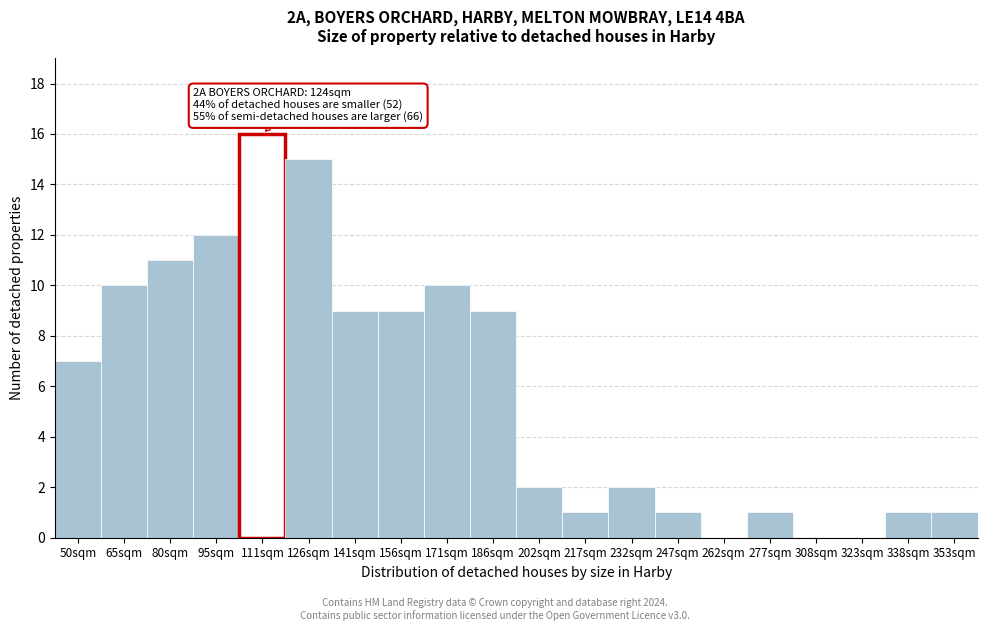

Reading left to right, what are all the values shown in this chart?

50sqm=7	65sqm=10	80sqm=11	95sqm=12	111sqm=16	126sqm=15	141sqm=9	156sqm=9	171sqm=10	186sqm=9	202sqm=2	217sqm=1	232sqm=2	247sqm=1	262sqm=0	277sqm=1	308sqm=0	323sqm=0	338sqm=1	353sqm=1